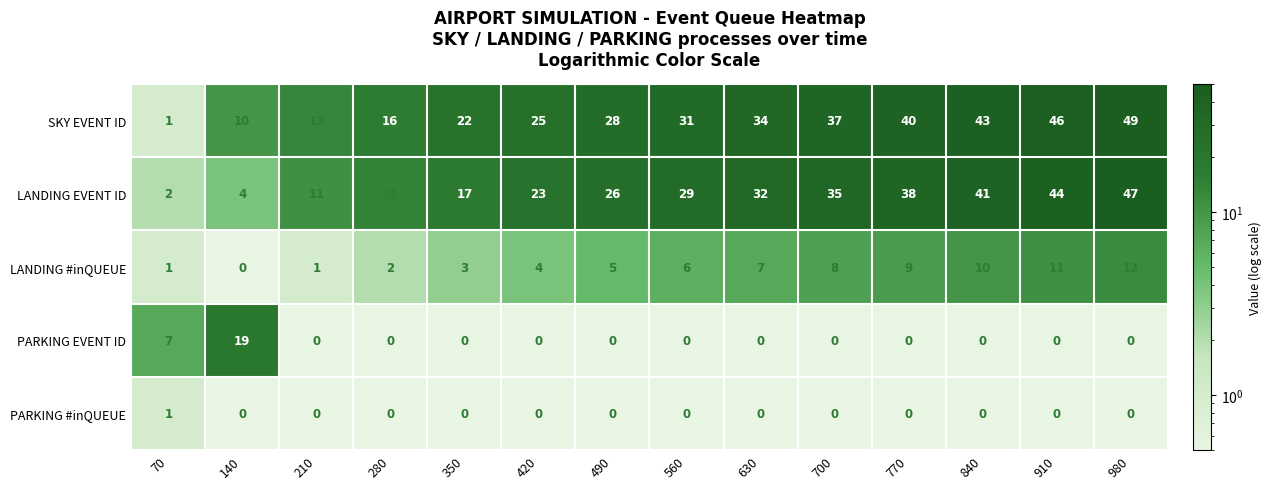

What is the minimum value shown in the chart?

0